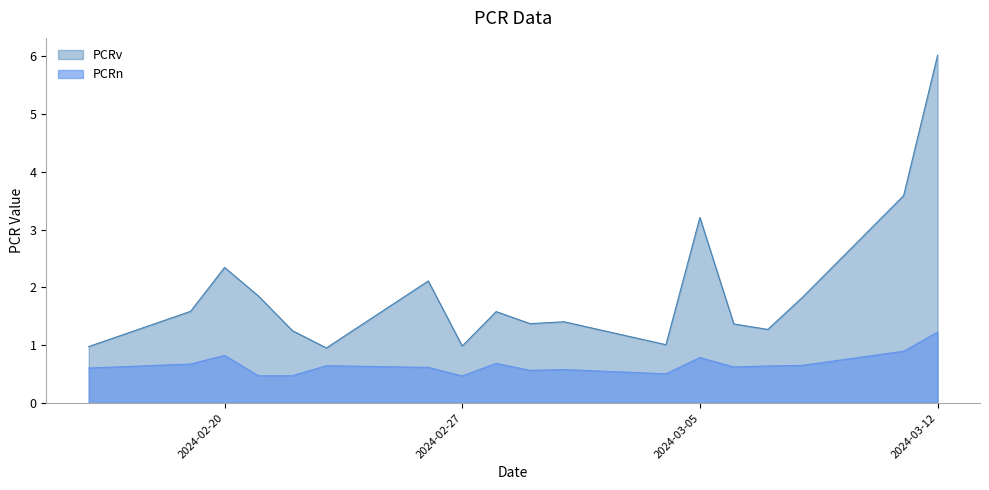

Which series changed the most between 2024-02-16 and 2024-02-29?

PCRv